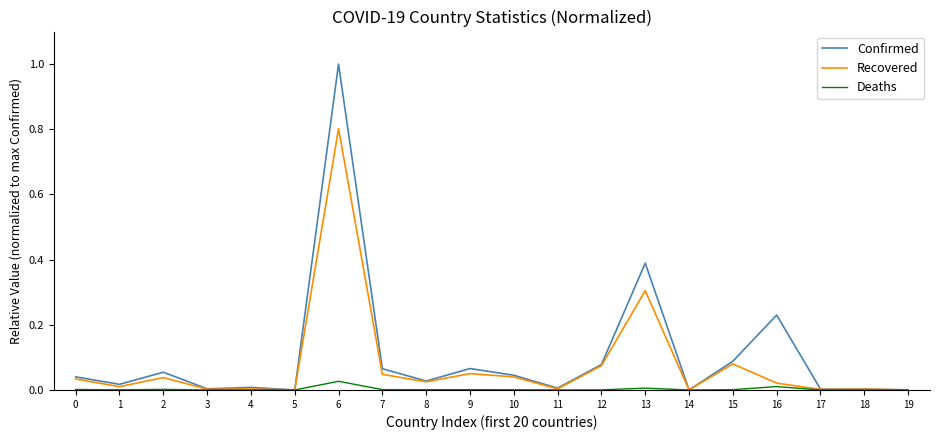

Rank the series at 13 from lowest to highest value.

Deaths, Recovered, Confirmed